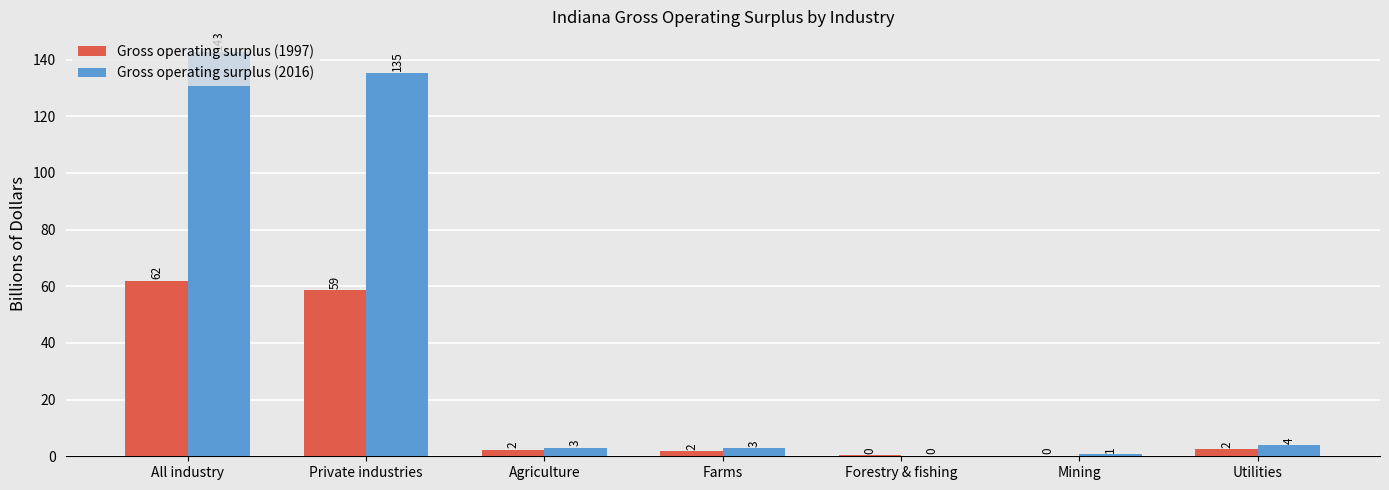

The value of Gross operating surplus (2016) at Mining is 0.7. True or false?

True